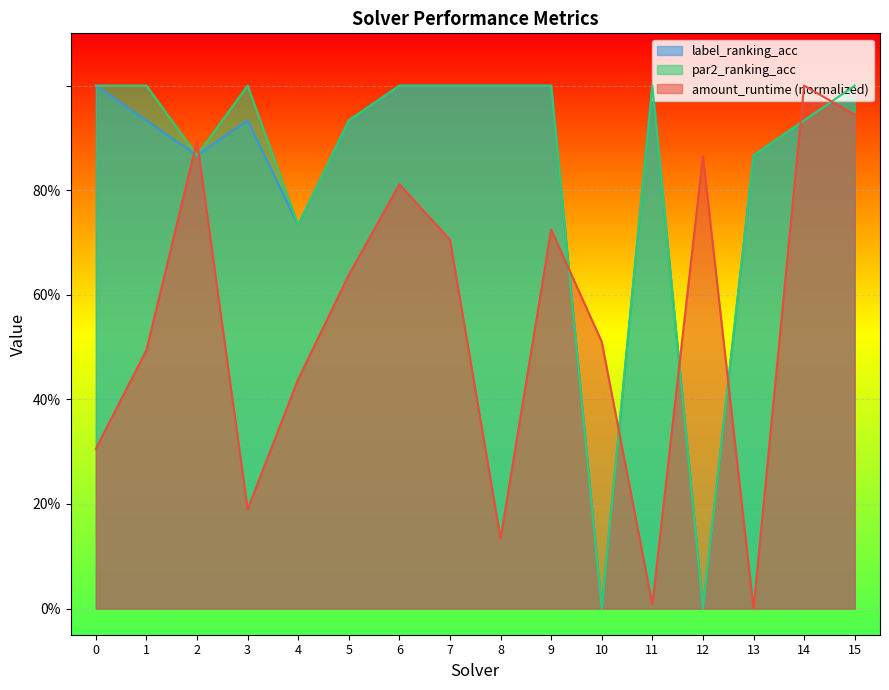

True or false: amount_runtime and par2_ranking_acc cross at least once.

True